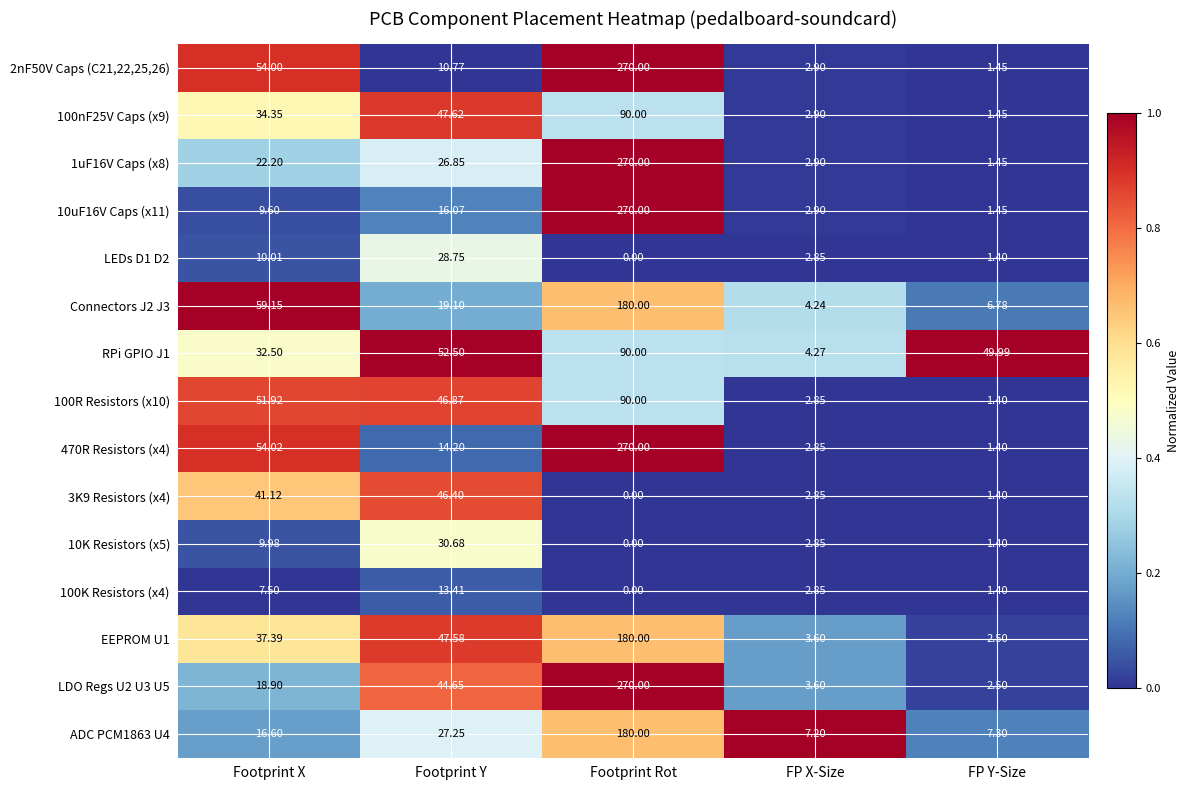

Which category has the highest value in the 10K Resistors (x5) series?

Footprint Y